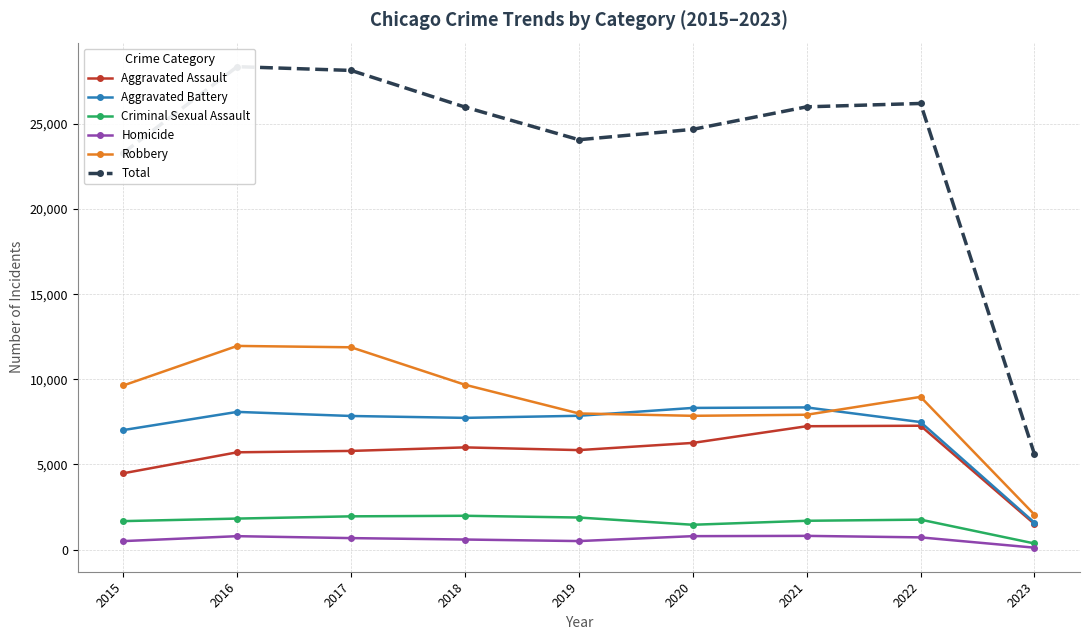

True or false: Aggravated Assault has more than 1 points higher than both neighbors.

True